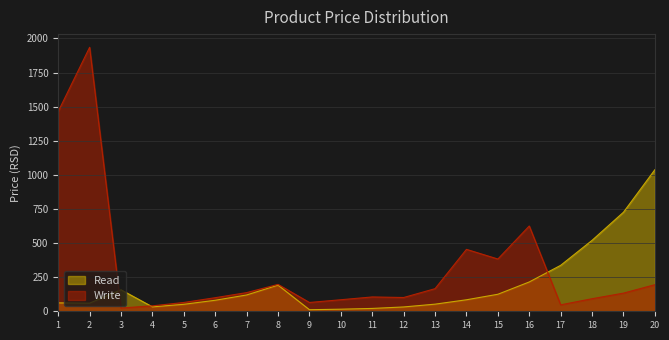

True or false: Write and Read cross at least once.

True